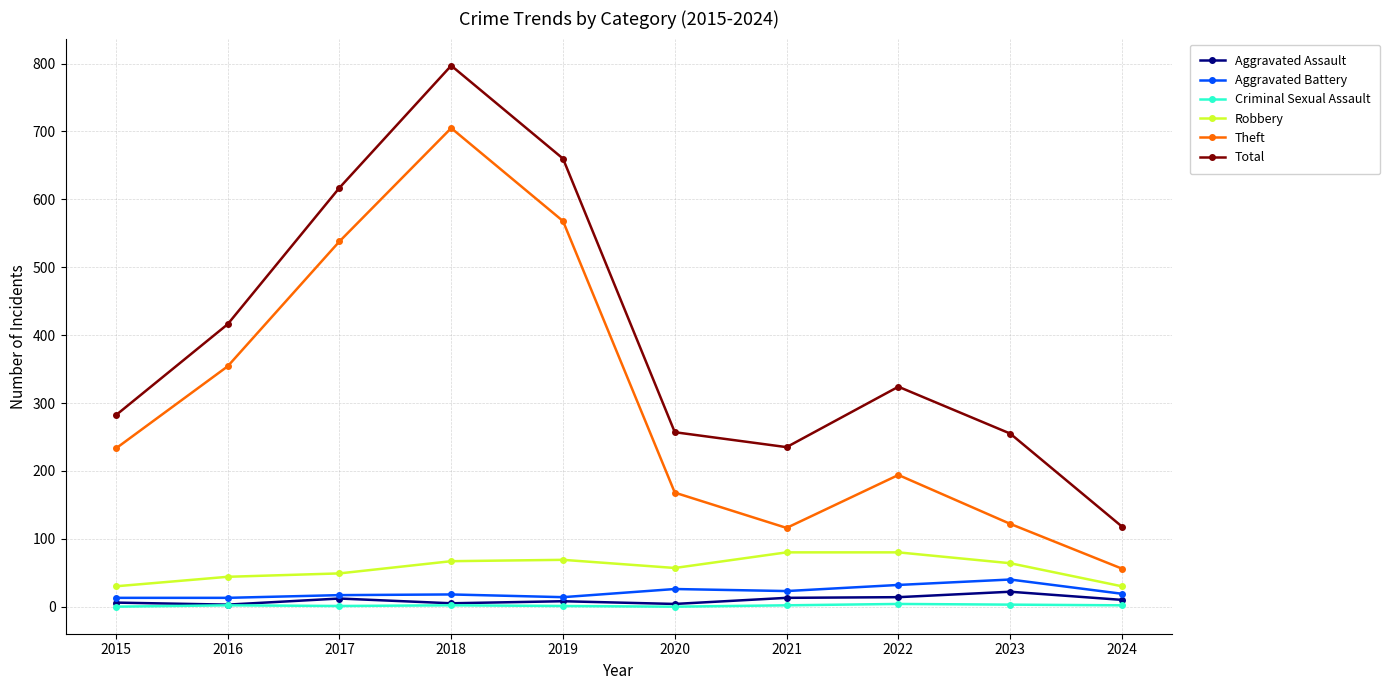

How many series are shown in this chart?

6